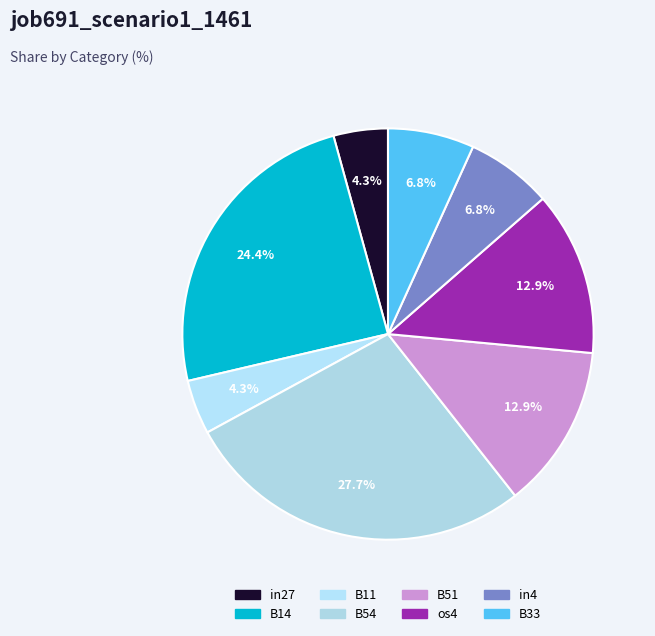

What portion of the pie excludes B54?

72.3%